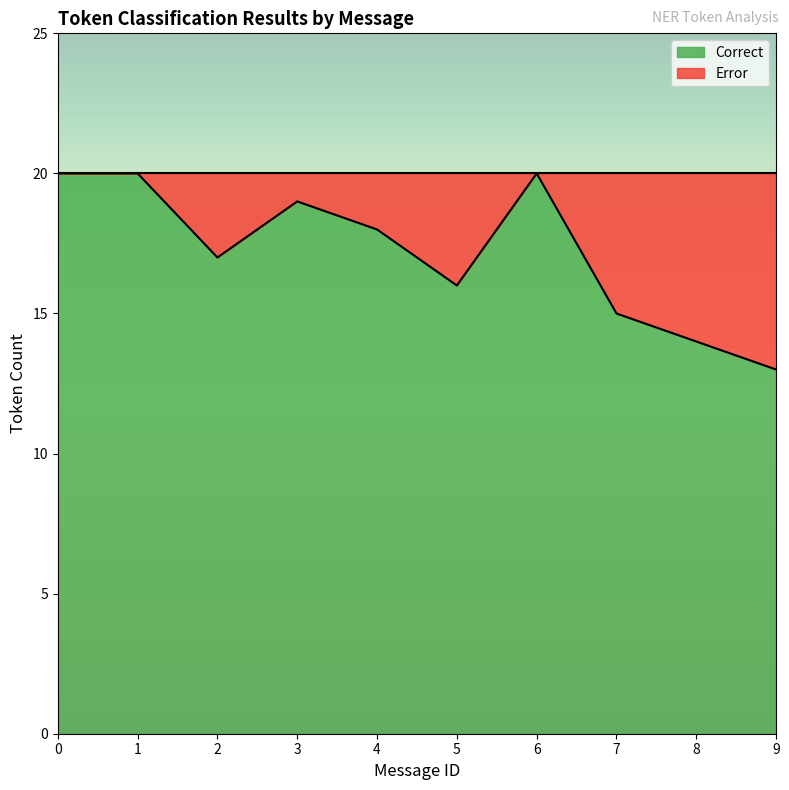

True or false: there are more than 2 points higher than both neighbors.

False